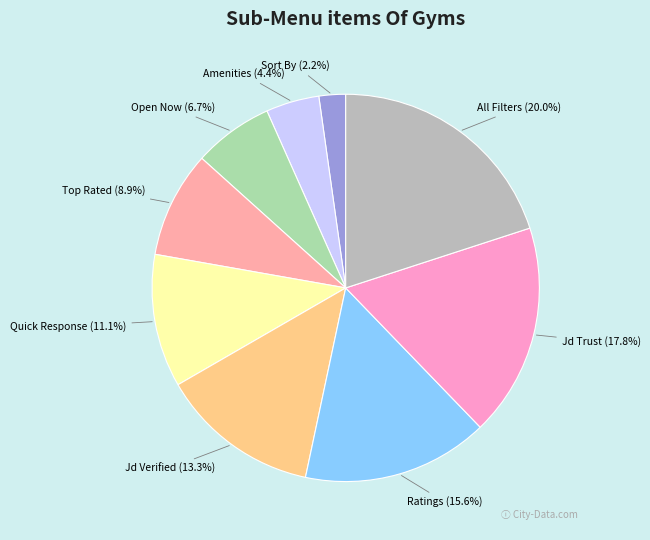

To the nearest percent, what portion does Jd Verified represent?

13%